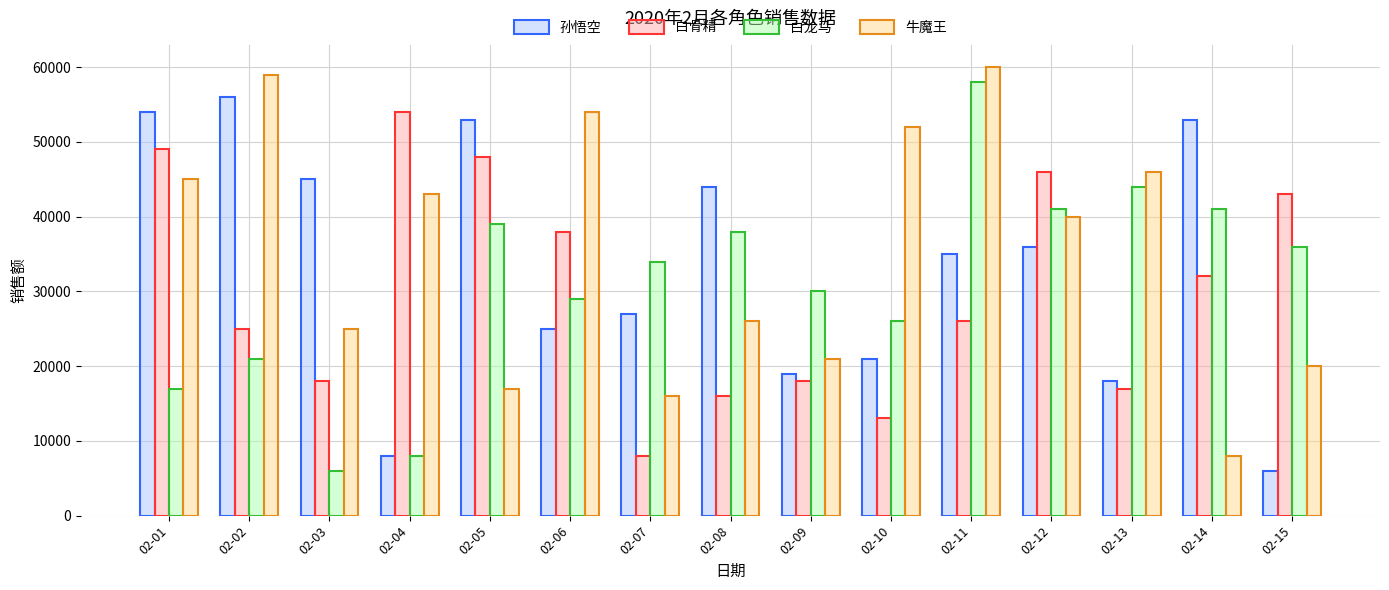

What is the average value of the 白骨精 series?

30067